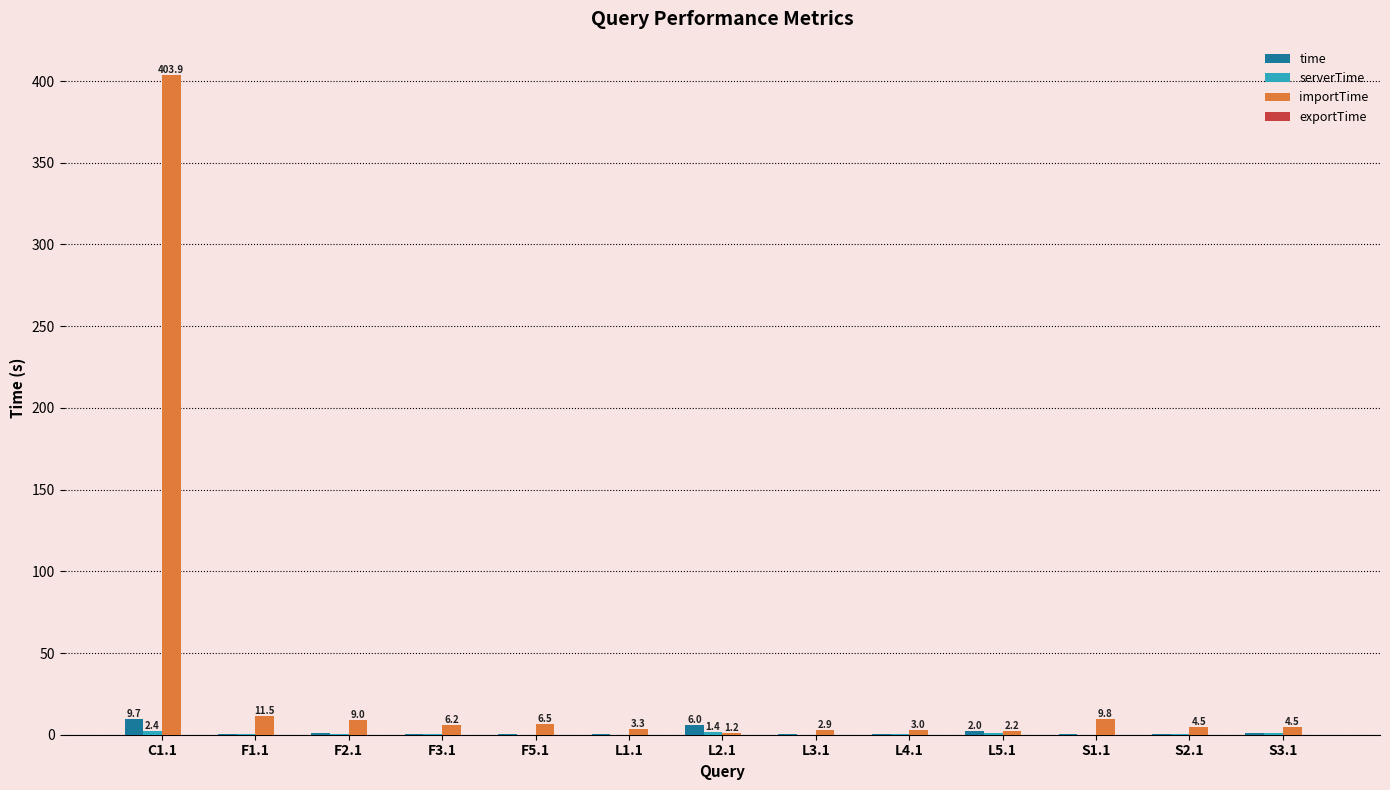

Read the time value at L1.1.

0.2